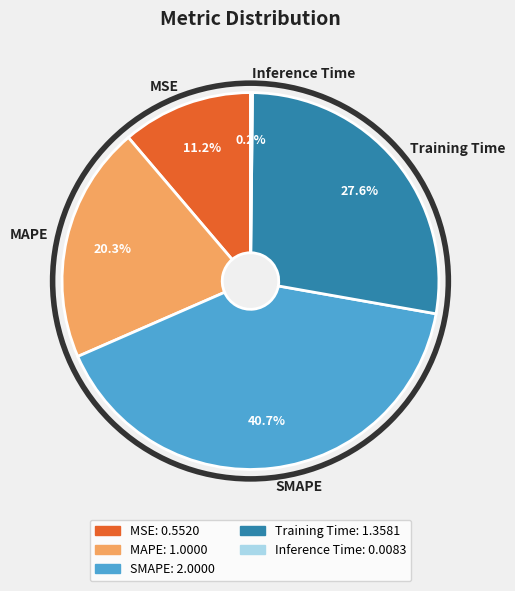

To the nearest percent, what percentage of the pie is MAPE?

20%